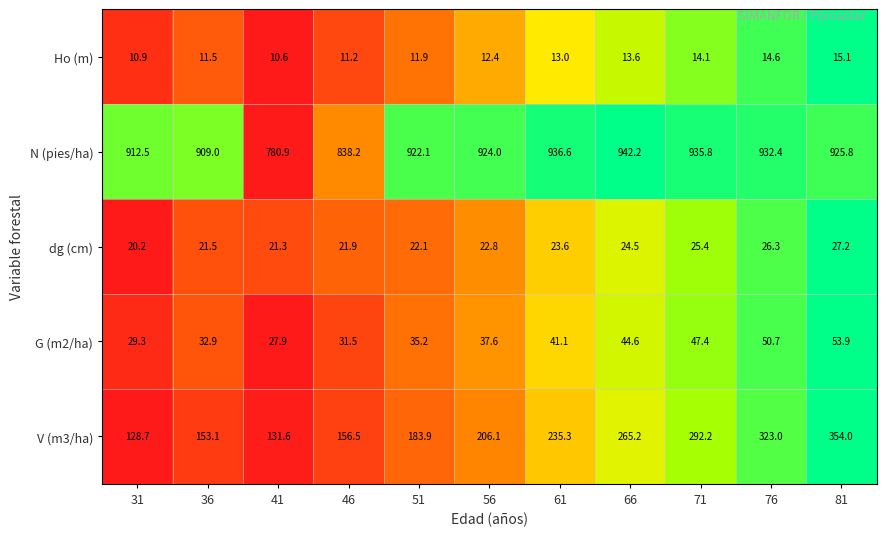

What is the sum of all Ho (m) values?

138.9